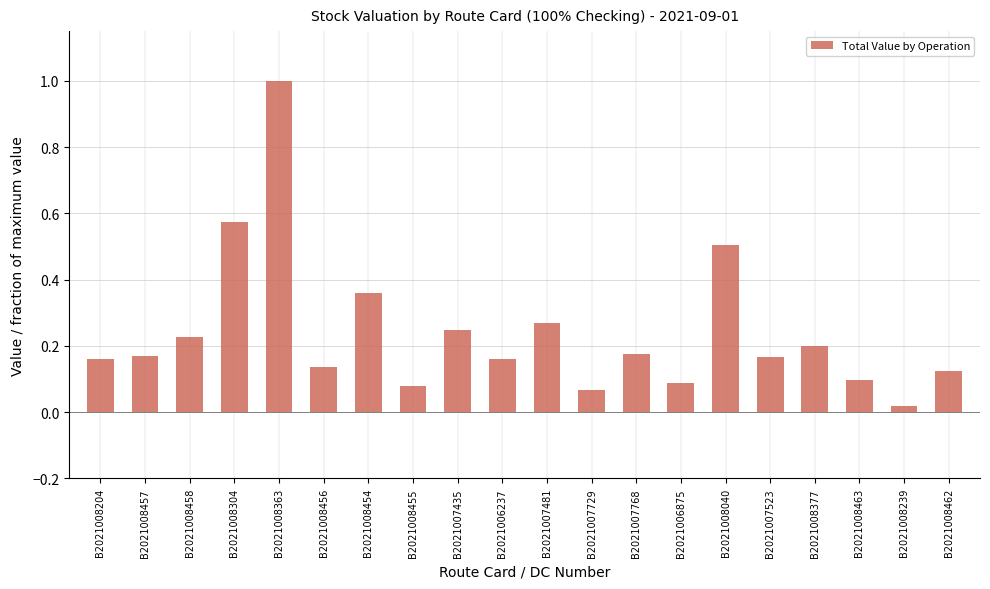

Between B2021008204 and B2021008458, which is larger?

B2021008458